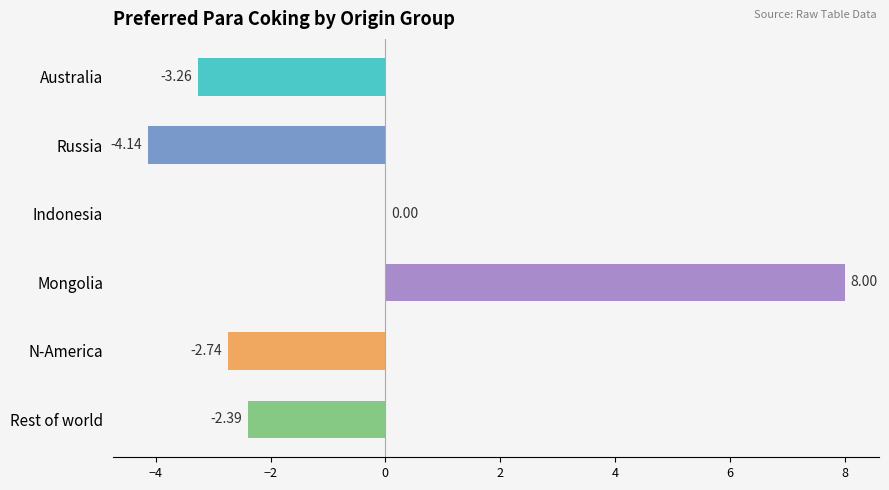

At which category does the chart reach its peak across all series?

Mongolia